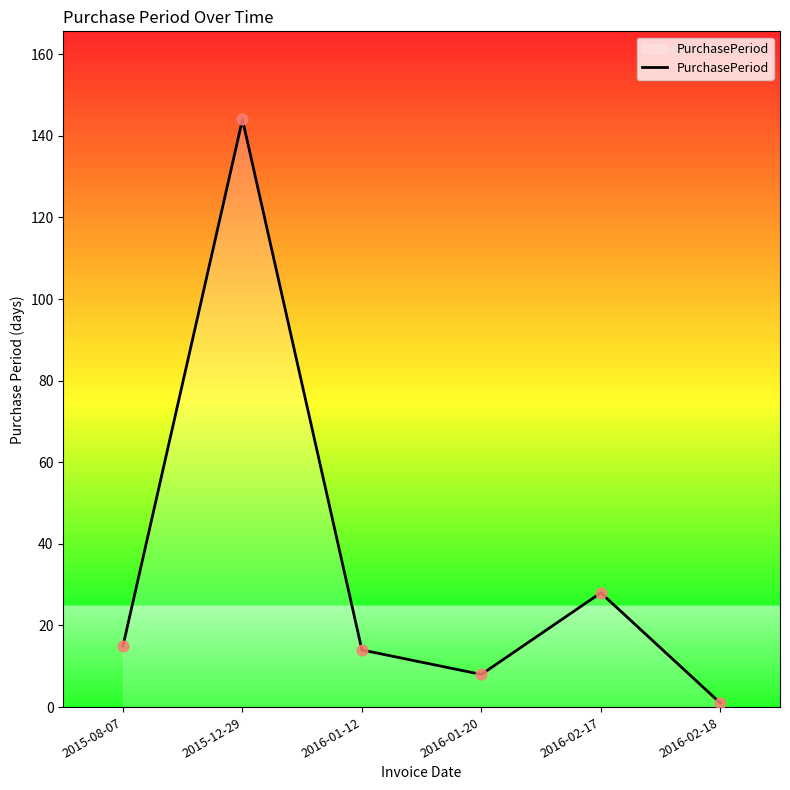

What is the ratio of the value at 2016-02-17 to the value at 2016-01-12?

2.0